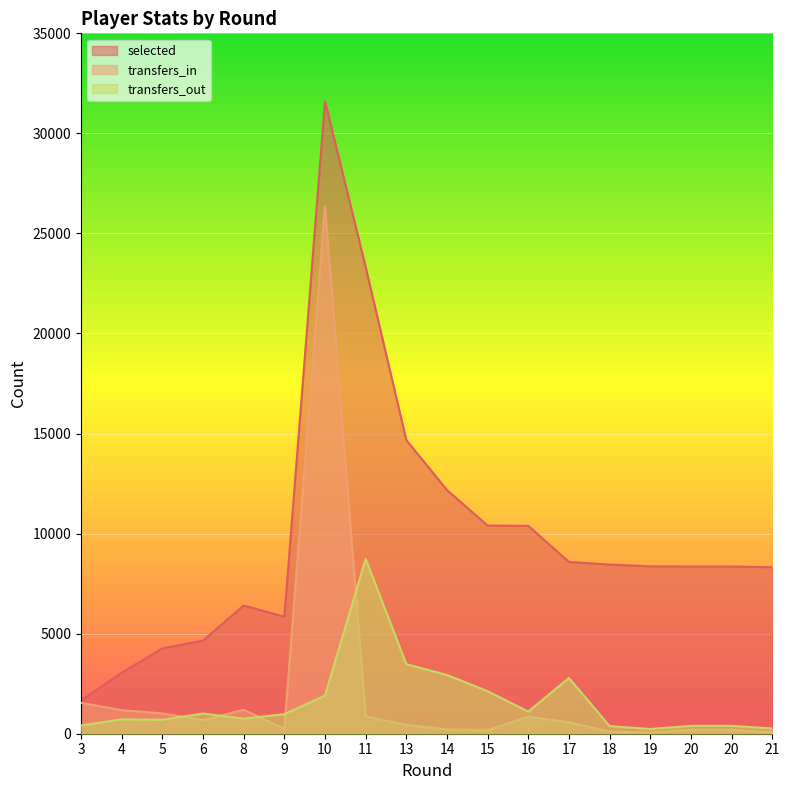

How many data points in selected are less than 8365?

9